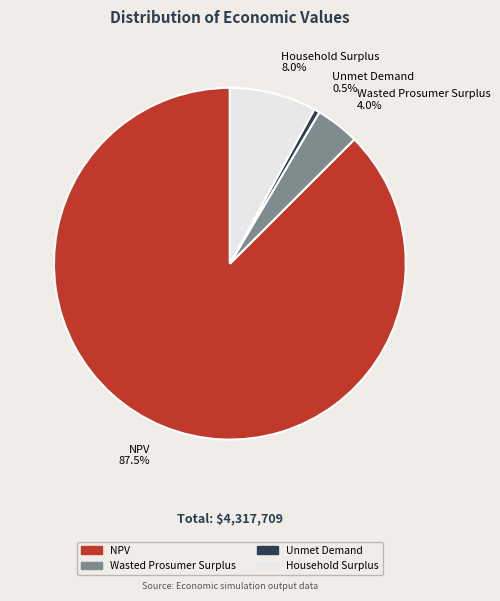

Is it true that NPV is 99% of the pie?

False